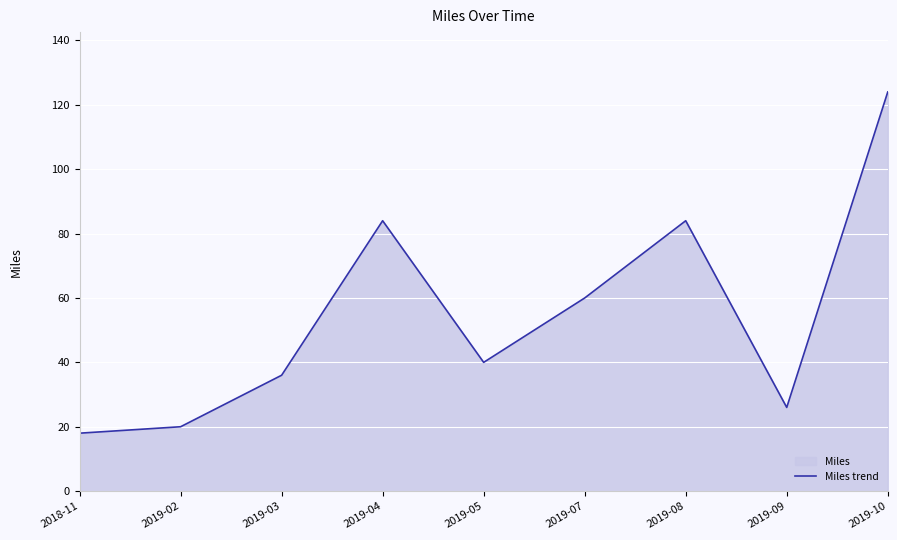

Approximately how many times larger is the value at 2019-02 compared to 2019-08?

0.2